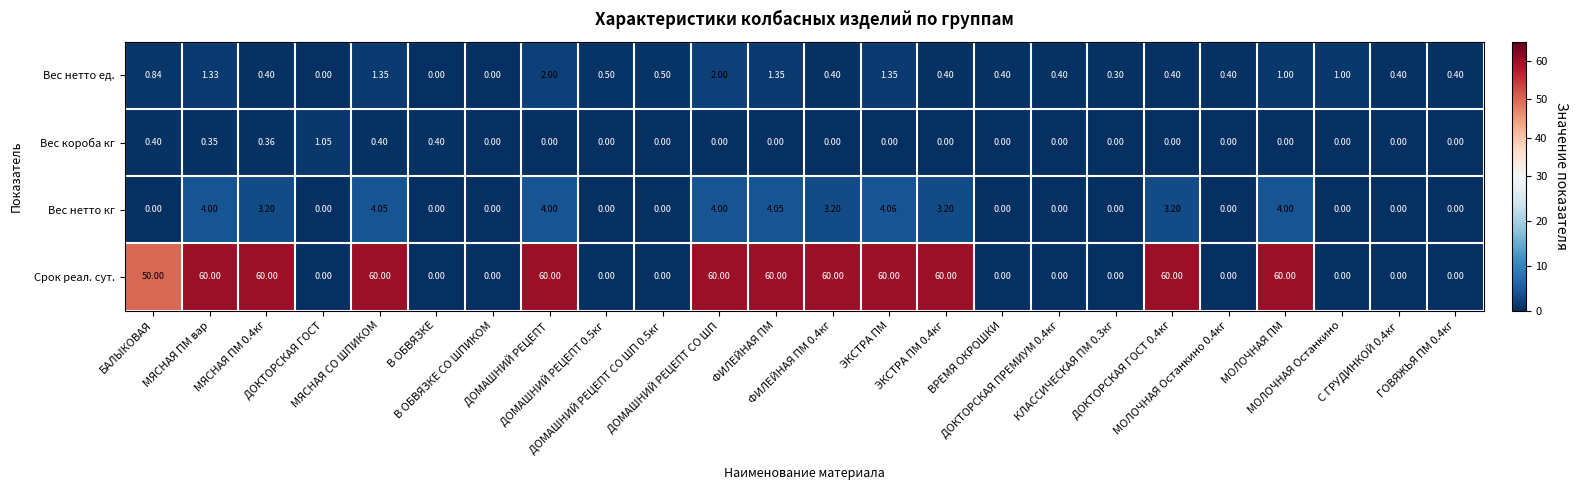

List the series in order of their peak value, highest first.

Срок реал. сут., Вес нетто кг, Вес нетто ед., Вес короба кг